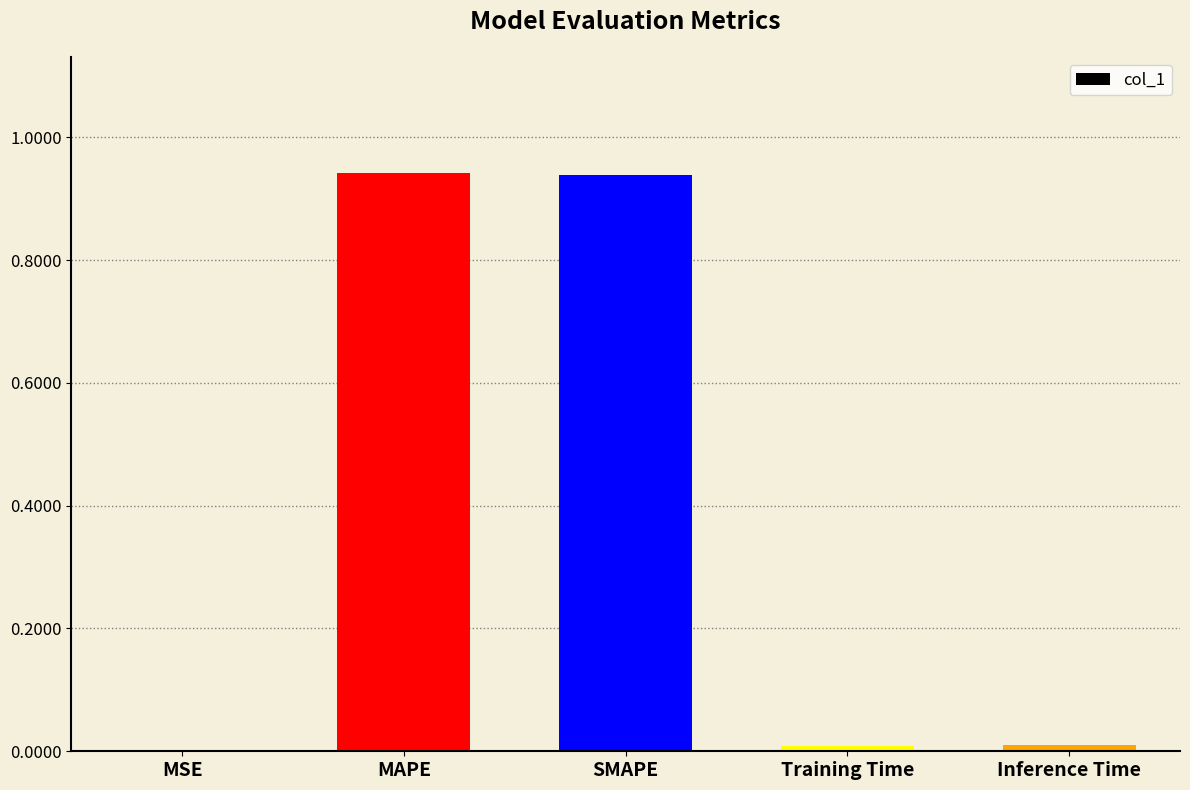

At which label is the value closest to 0?

MSE